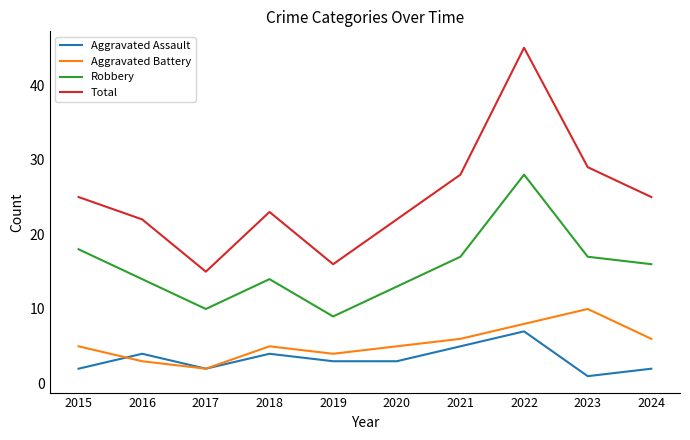

Does the chart have visible grid lines?

No